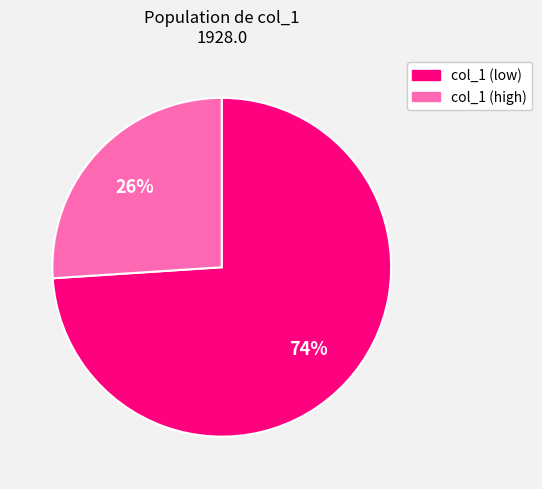

Is there any slice that represents more than half of the pie?

Yes